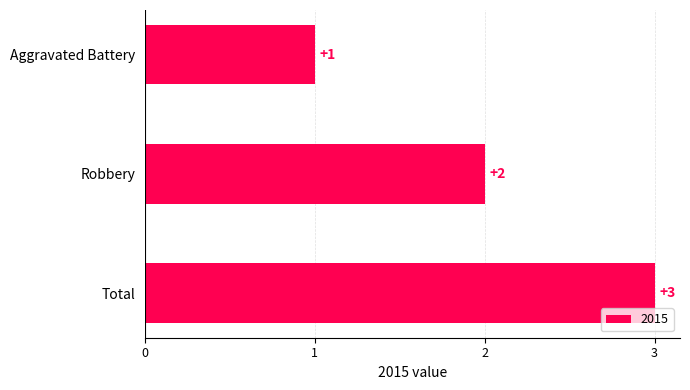

Which label corresponds to the largest value in the chart?

Total